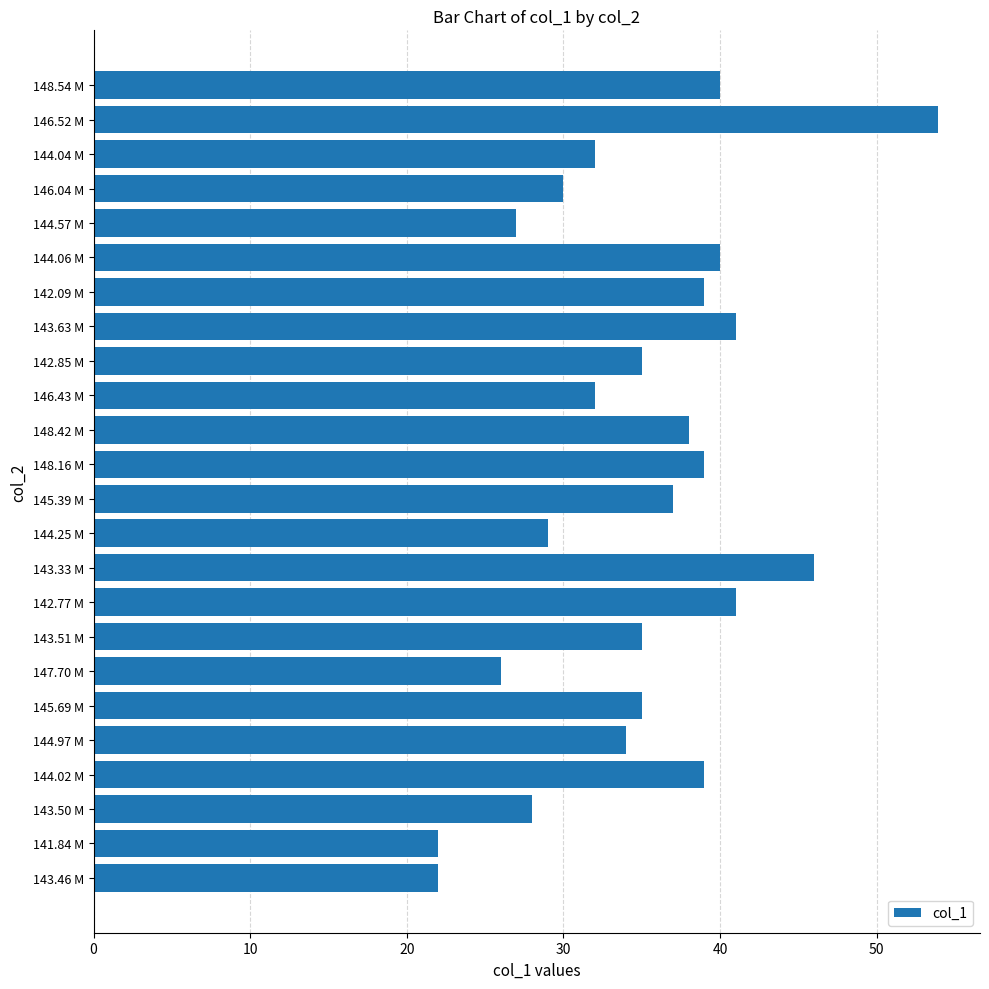

What is the ratio of the value at 143.63 M to the value at 144.25 M?

1.4